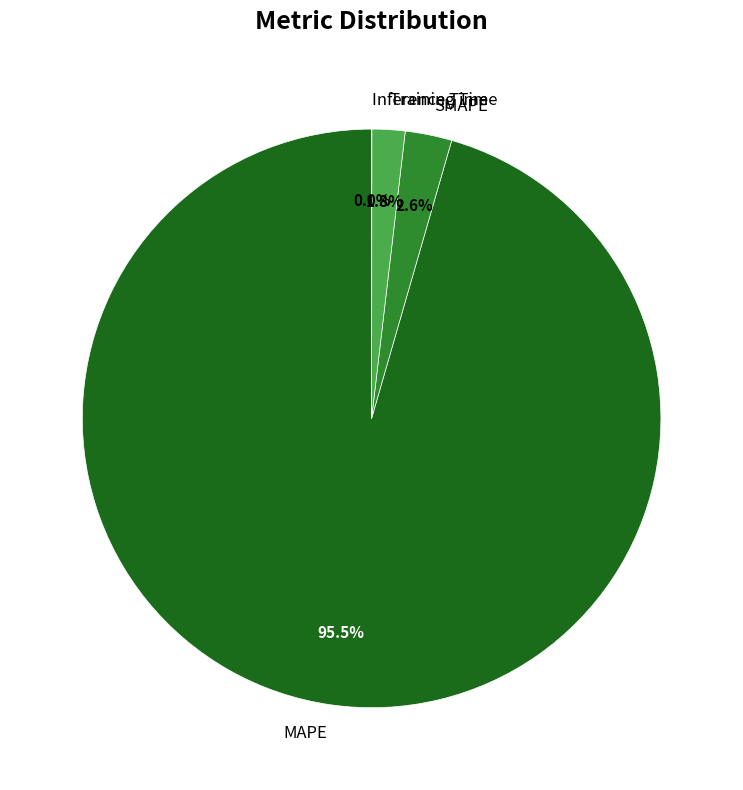

Which category accounts for the majority?

MAPE